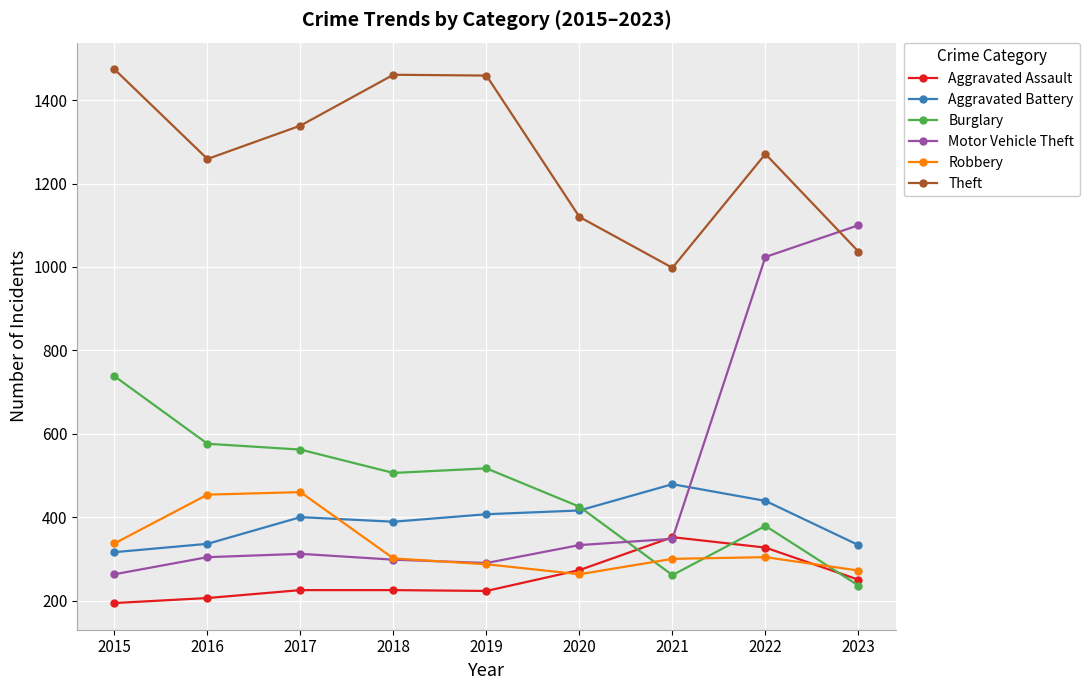

Is the value of Burglary at 2015 greater than the value of Aggravated Battery at 2018?

Yes